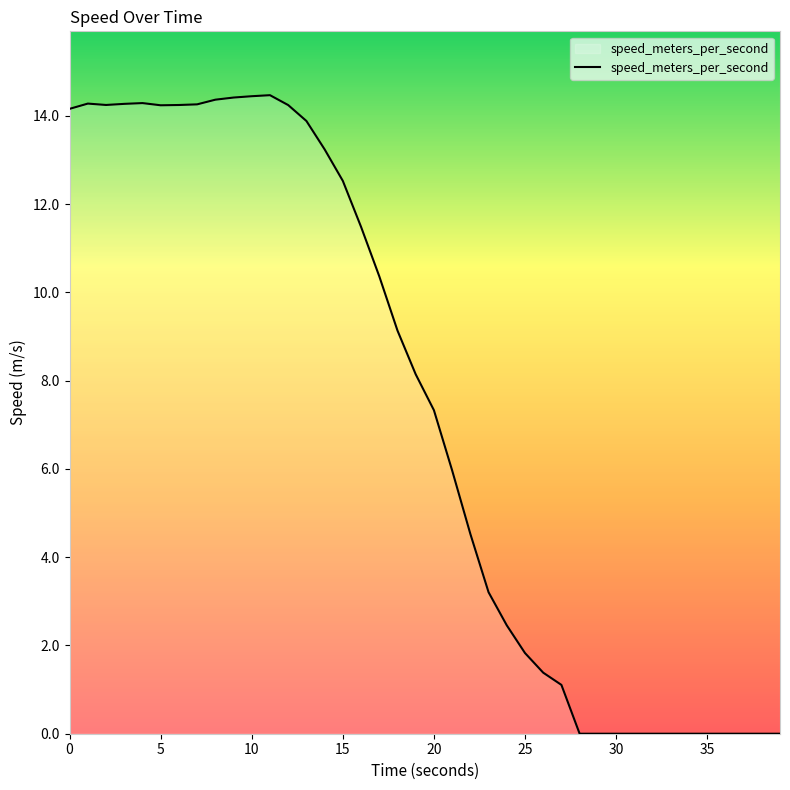

What is the greatest value displayed?

14.5